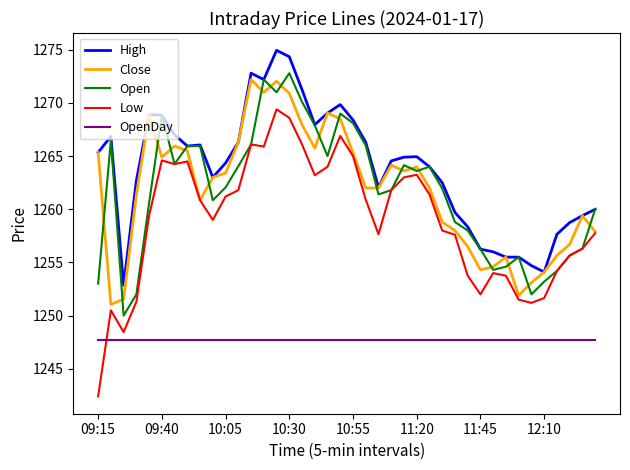

What is the maximum value for Close?

1272.2